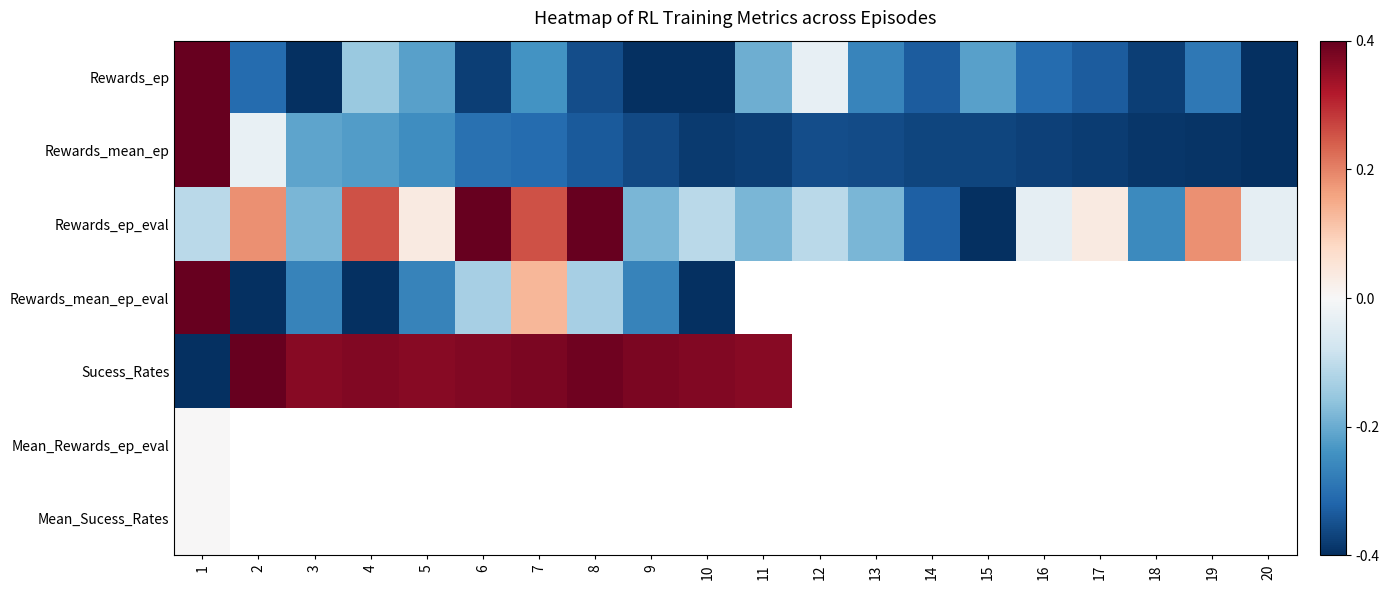

At how many categories does at least one series exceed 0?

13